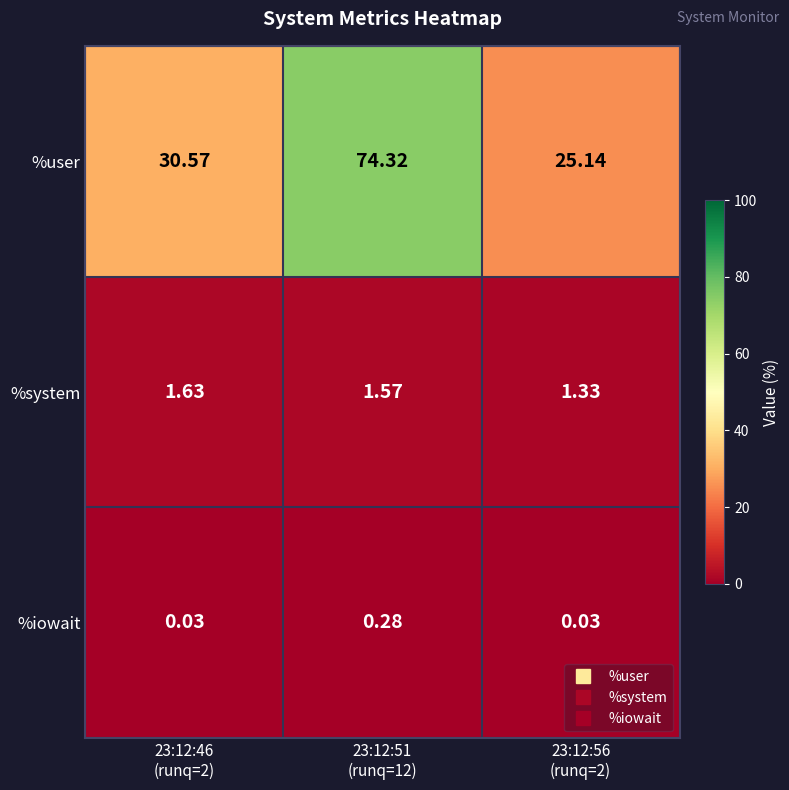

List the series in order of their peak value, highest first.

%user, %system, %iowait